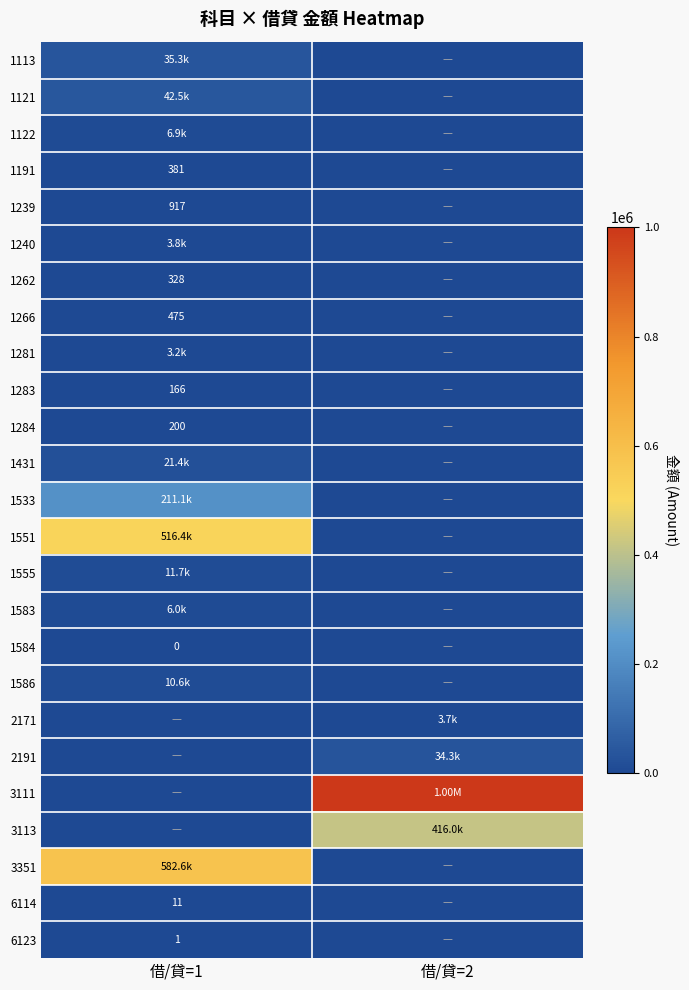

What is the sum of all 1283 values?

166